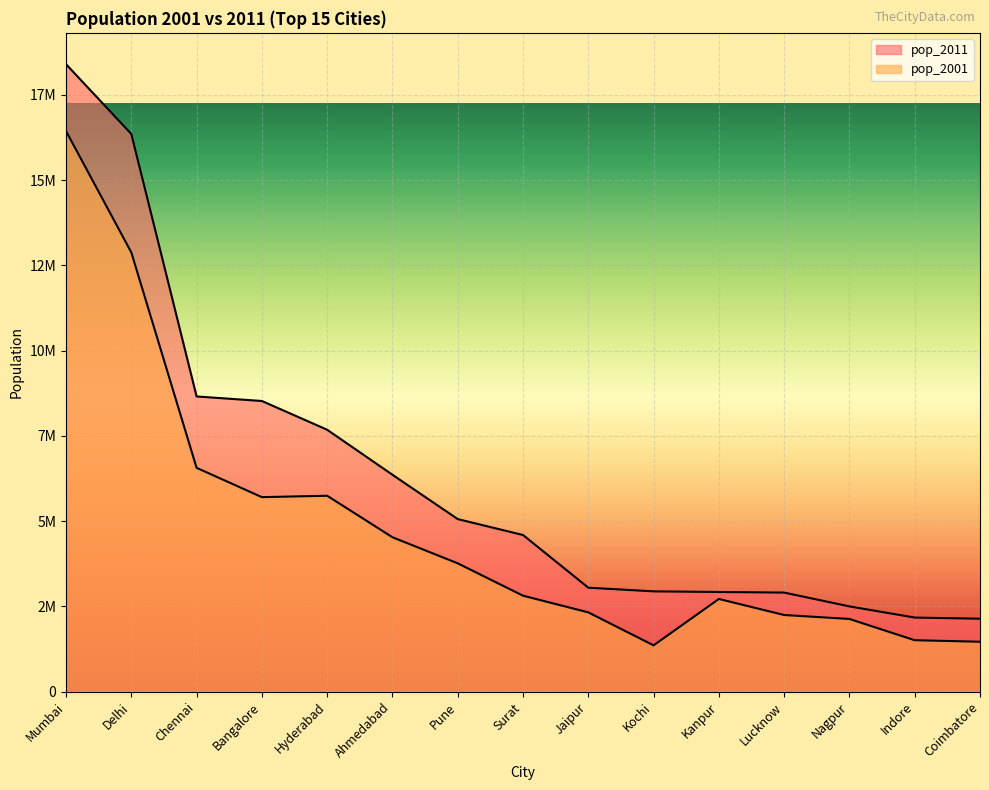

True or false: pop_2011 has more than 2 points higher than both neighbors.

False